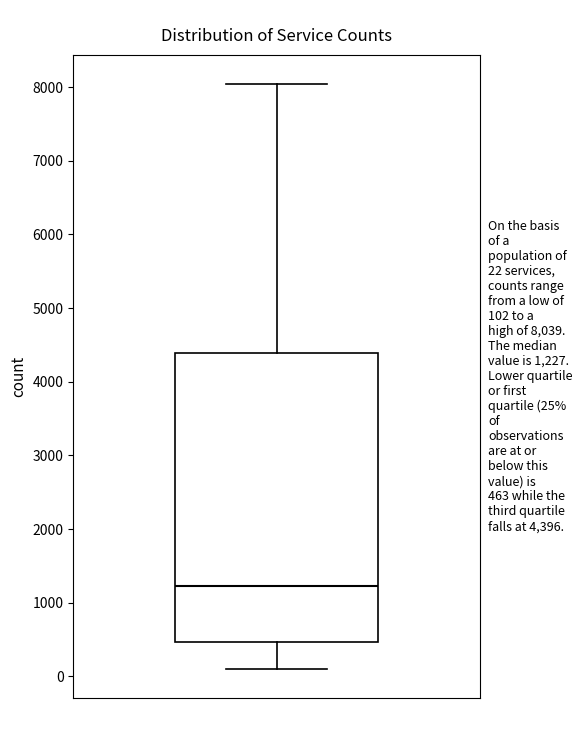

Read this box plot against the y-axis: the position of the median line, the range covered by the box, and the ends of both whiskers. The values are not printed on the chart, so give them approximately, as read against the axis.

median 1200, box 500 to 4400, whiskers 100 to 8000